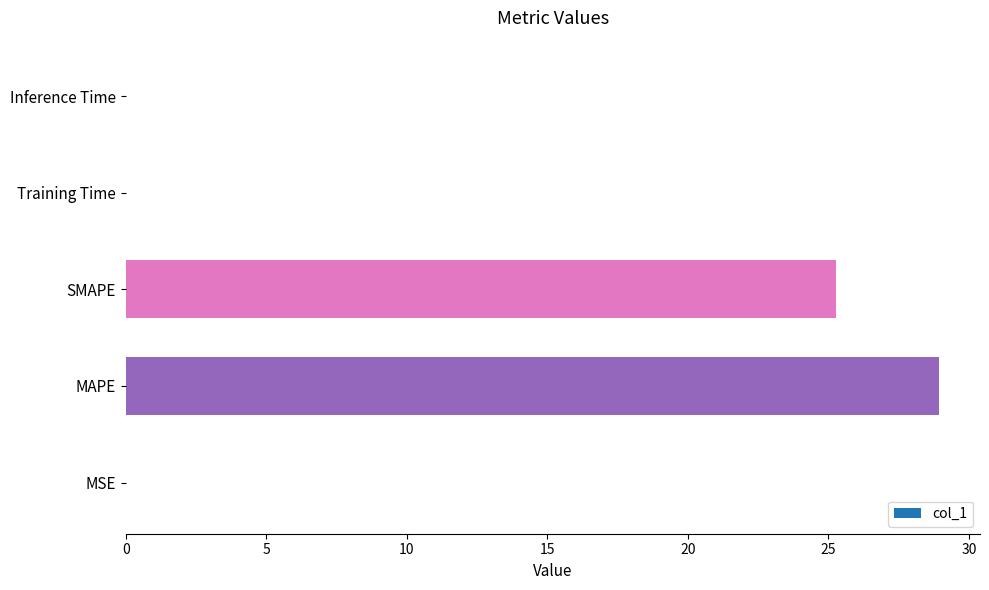

What is the sum of all values?

54.2